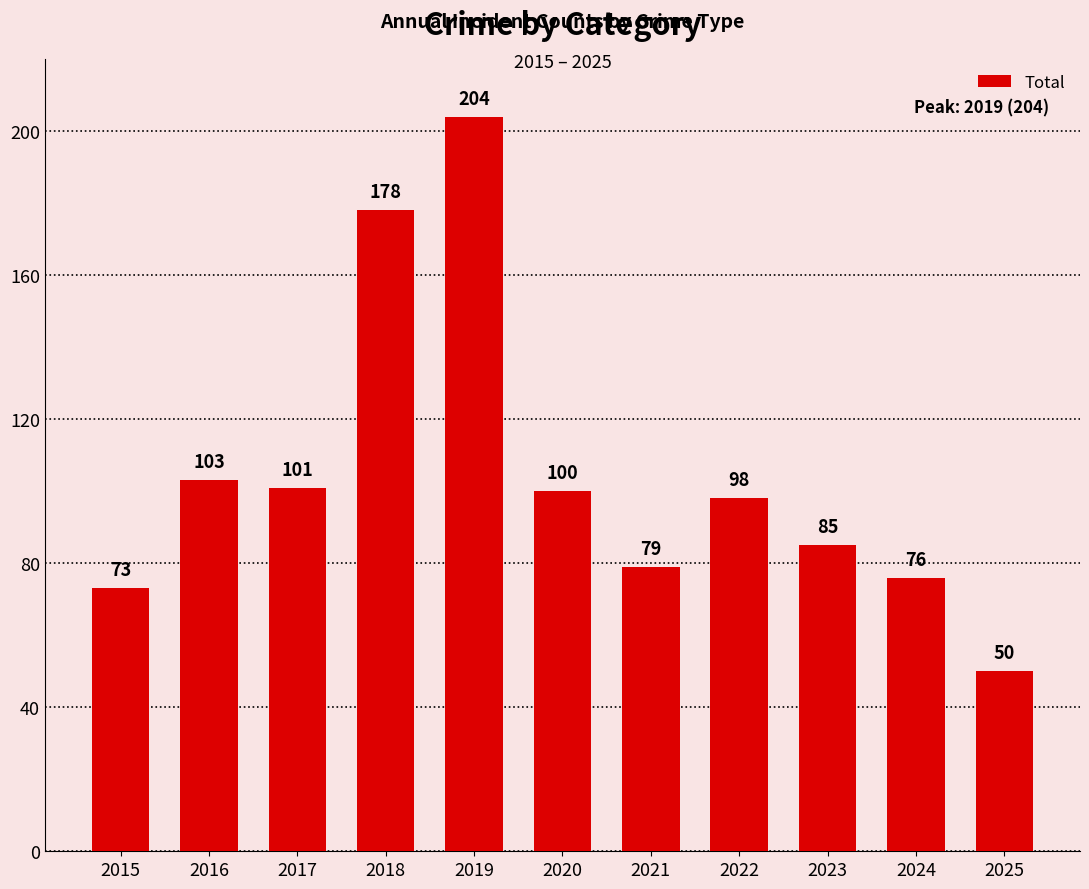

Reading left to right, extract all data points from this chart.

73	103	101	178	204	100	79	98	85	76	50